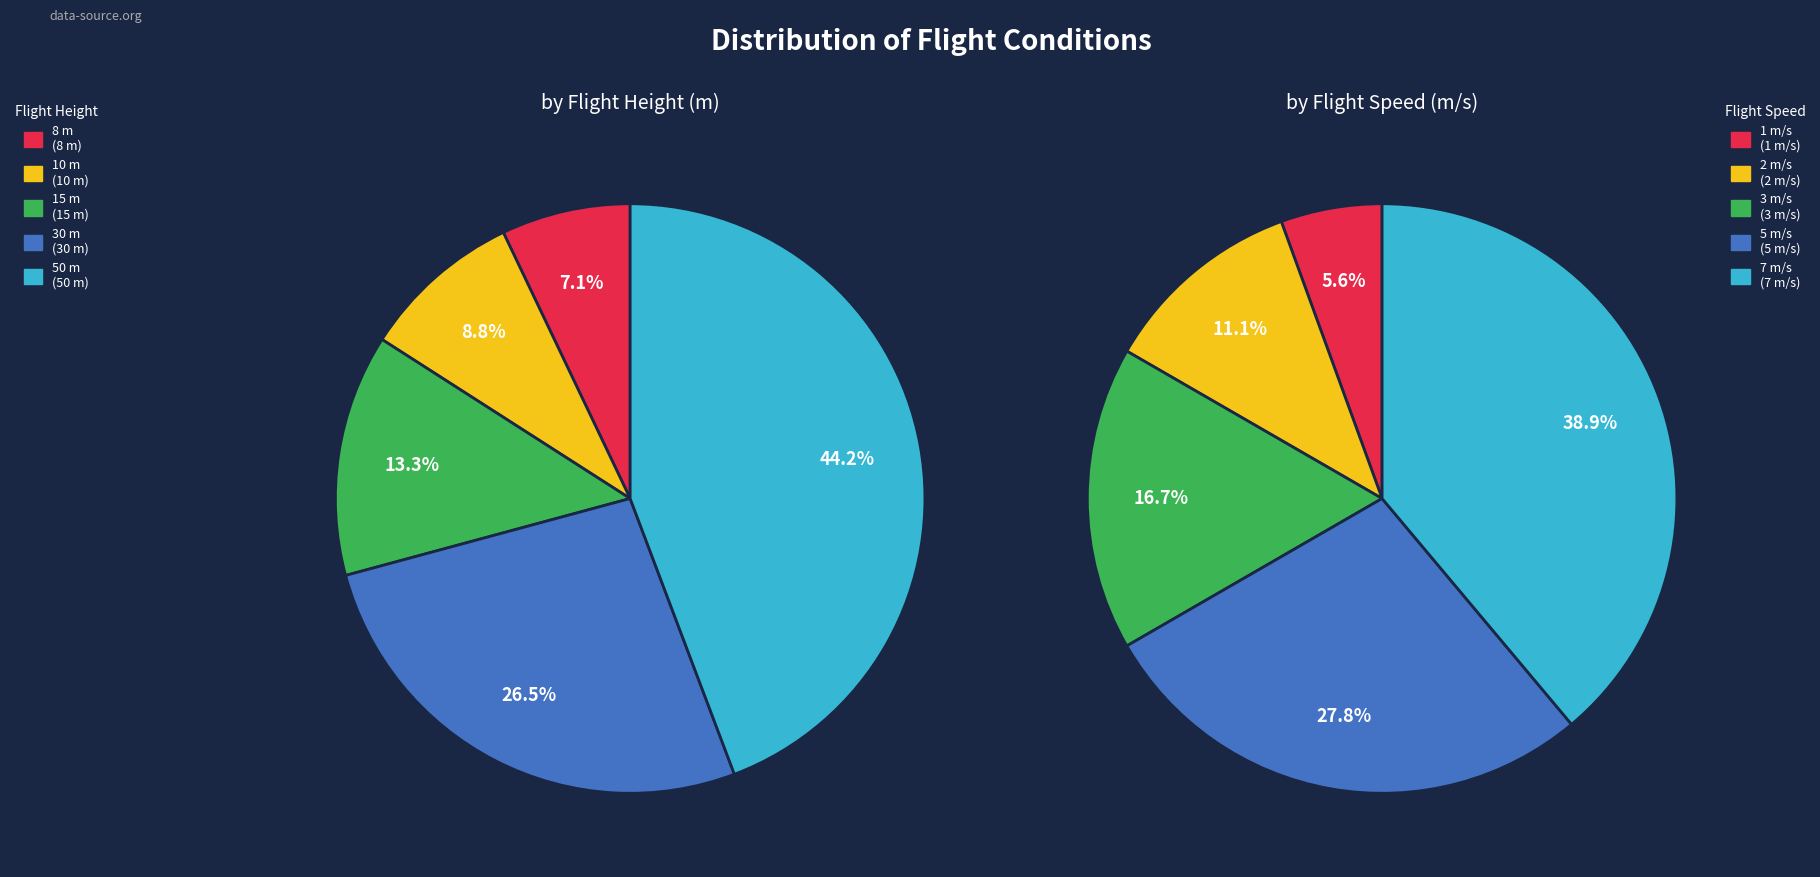

How much of the chart is everything except 10 m?

91.2%